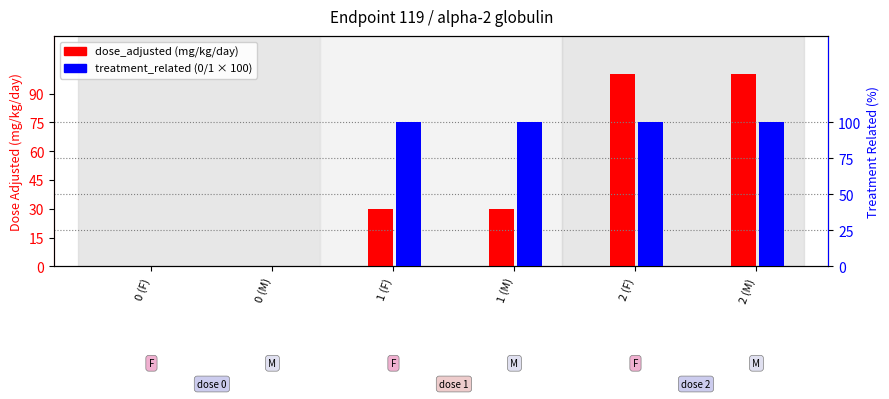

Rank the series at 1 (M) from highest to lowest value.

treatment_related, dose_adjusted